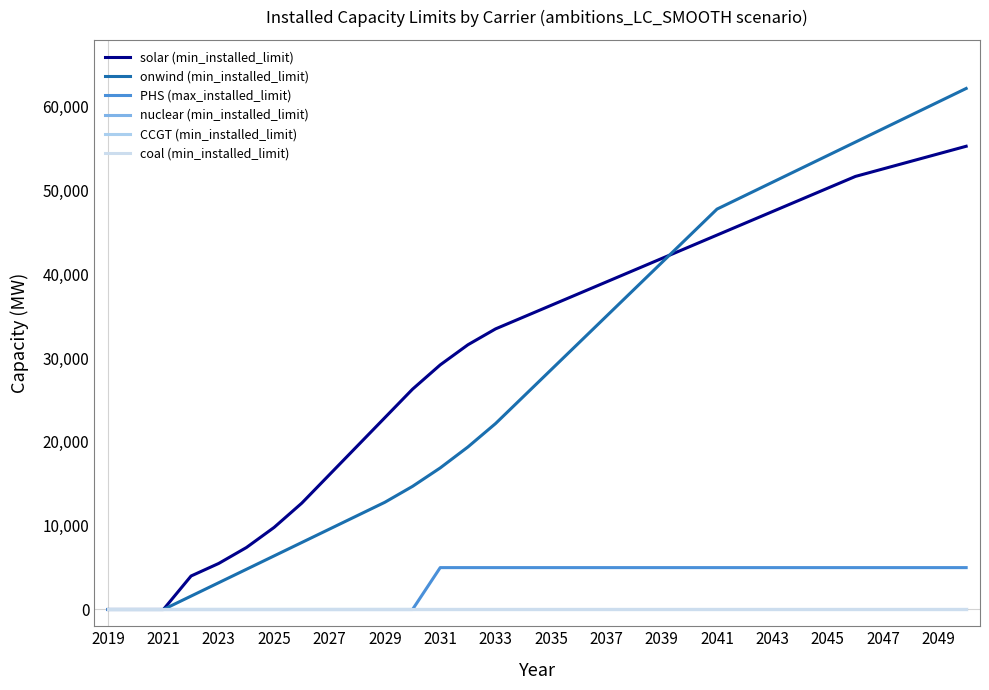

Does the chart display data point markers on the line(s)?

No